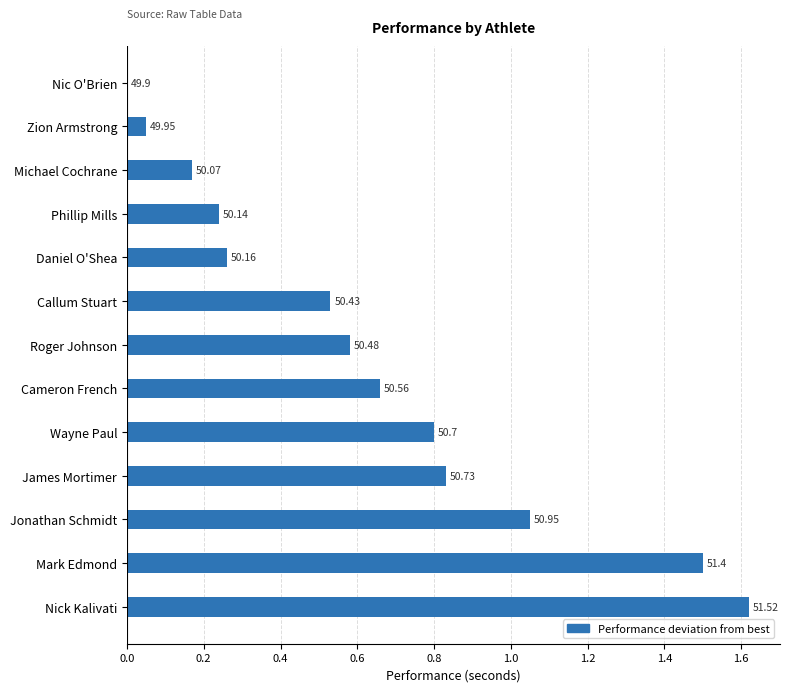

Are the bars horizontal?

Yes